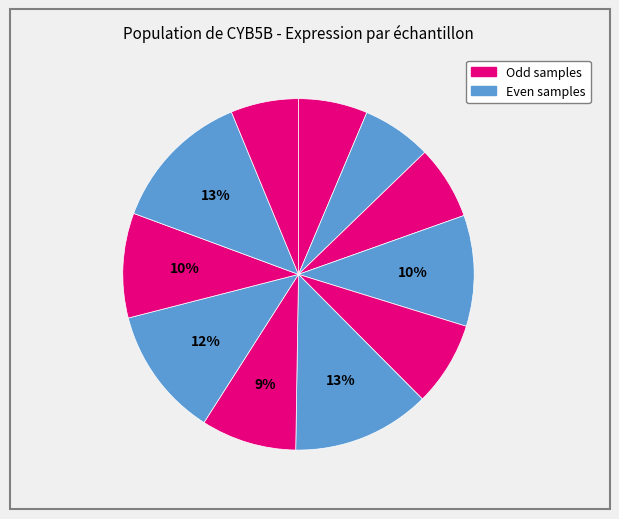

Count the number of slices in the pie.

11